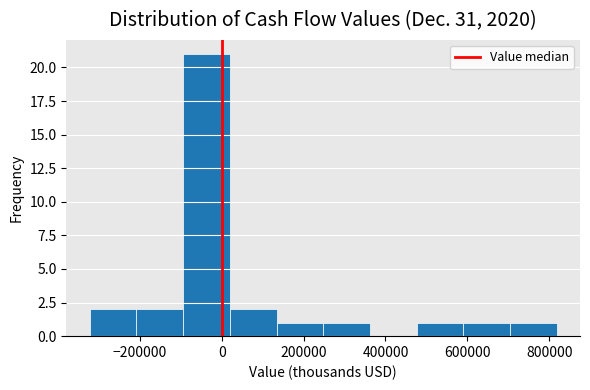

Which range on the x-axis has the tallest bar?

-100000 to 20000